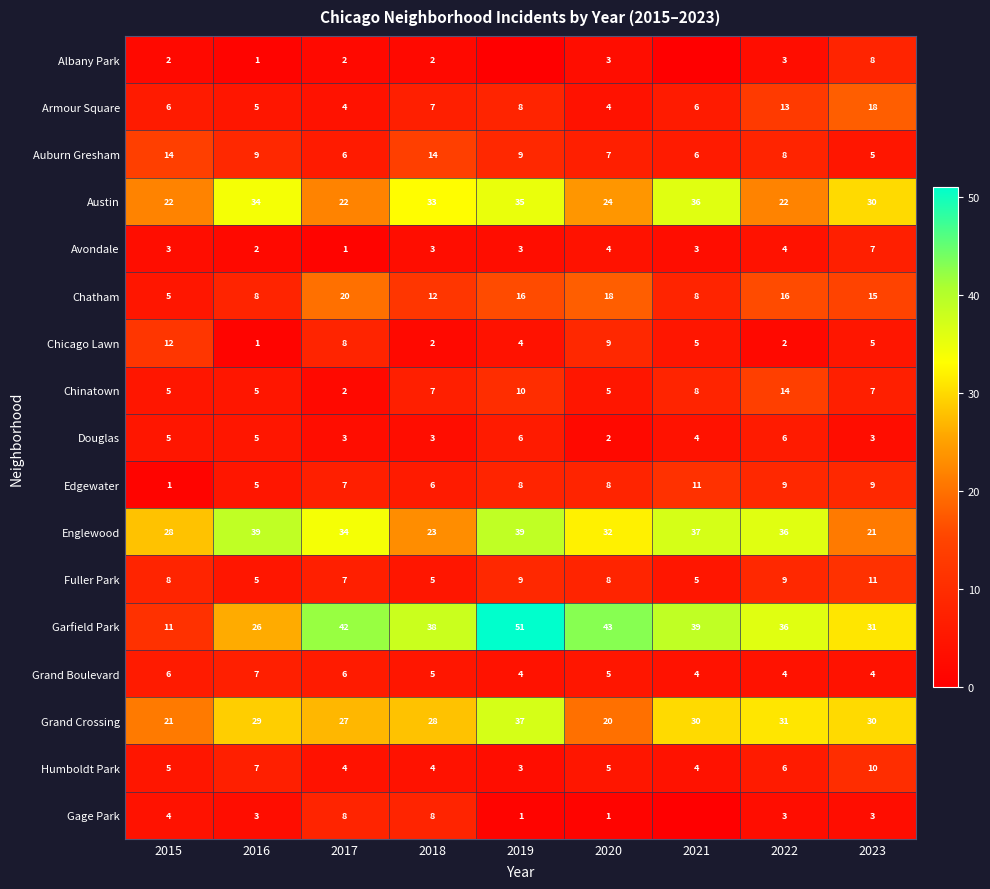

What is the sum of the Chatham values at 2022 and 2015?

21